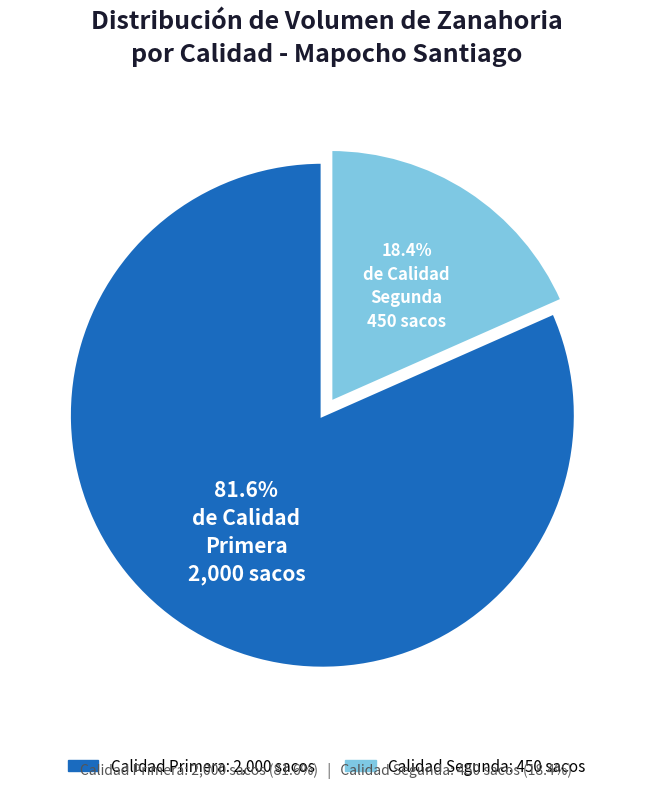

To the nearest percent, what is the combined percentage of Segunda and Primera?

100%